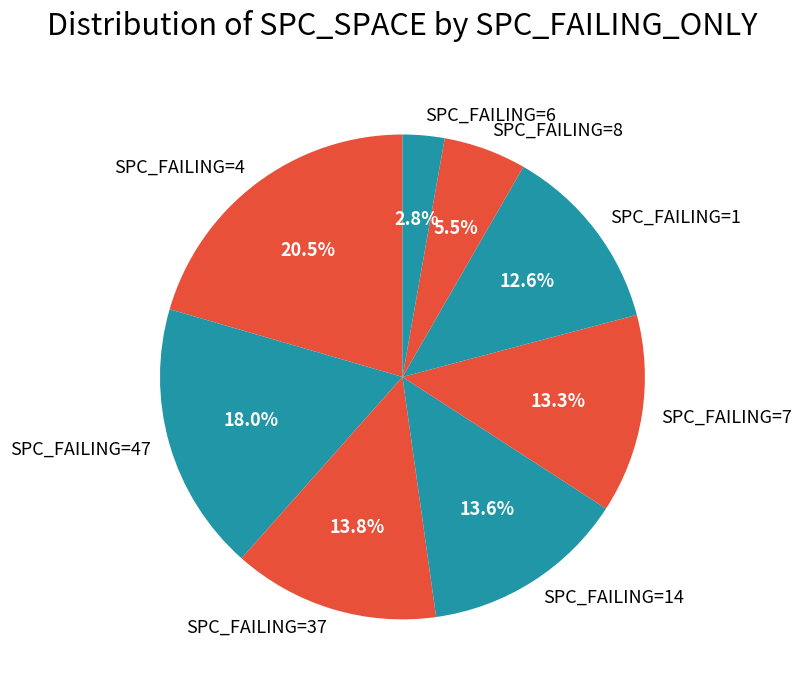

Is there a majority slice in this chart?

No